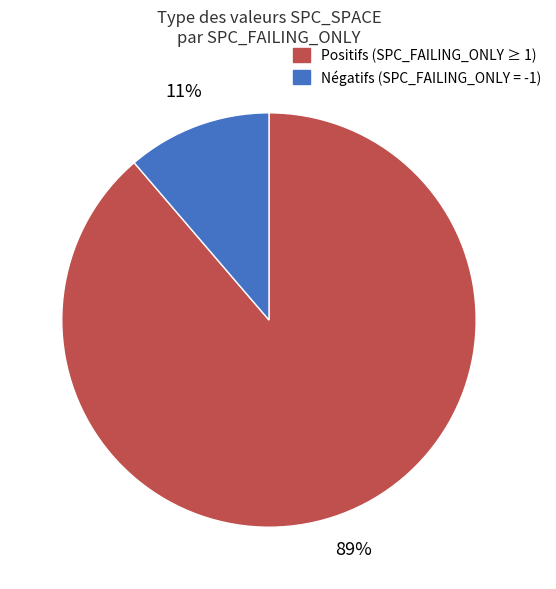

To the nearest percent, what is the average slice percentage?

50%